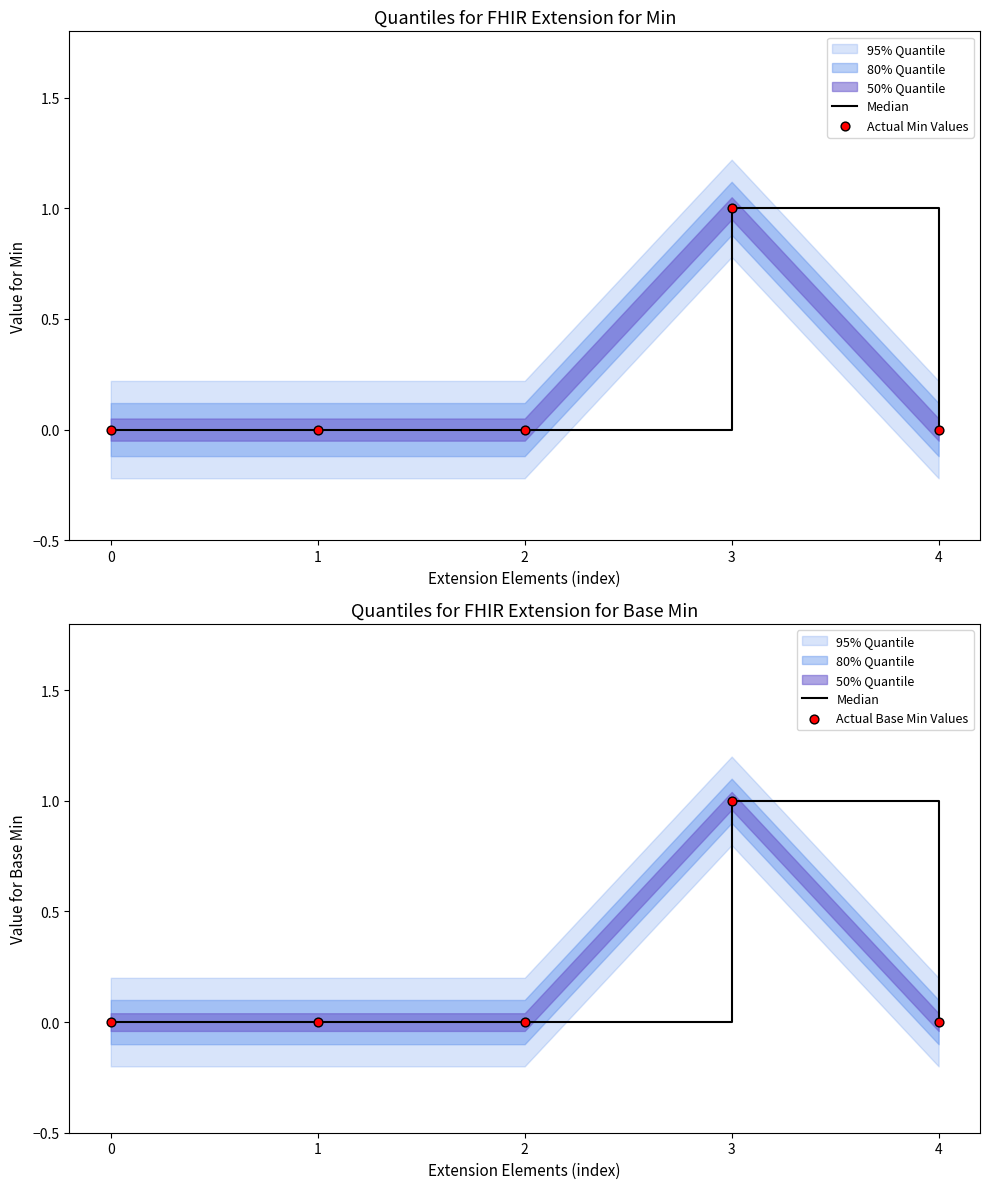

Which series has the largest total across all categories?

Median